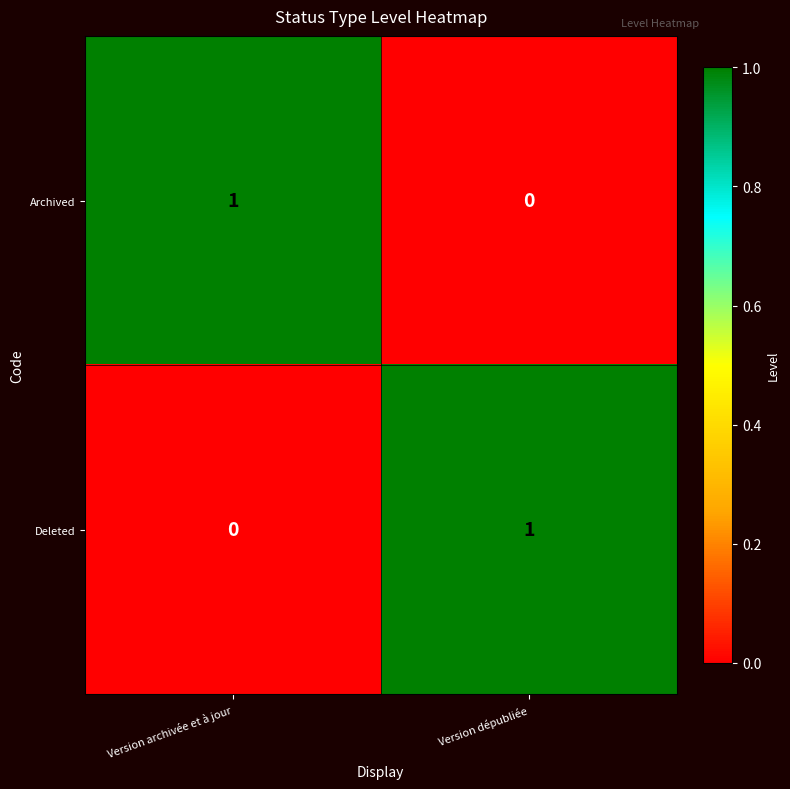

Rank the series at Version archivée et à jour from highest to lowest value.

Archived, Deleted